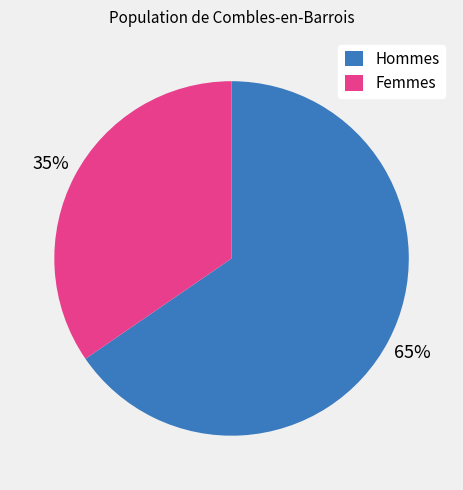

Approximately how many times larger is the value at Hommes compared to Femmes?

1.9